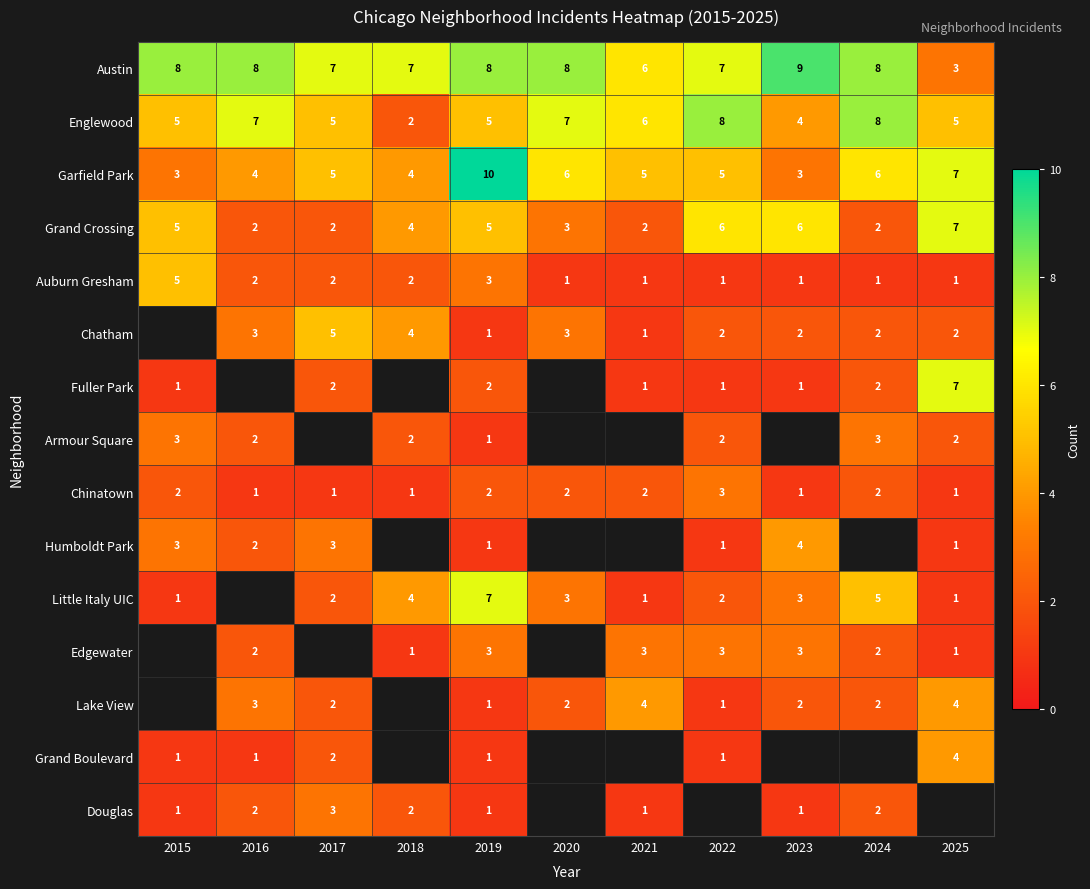

The value of Grand Crossing at 2018 is 1.1. True or false?

False